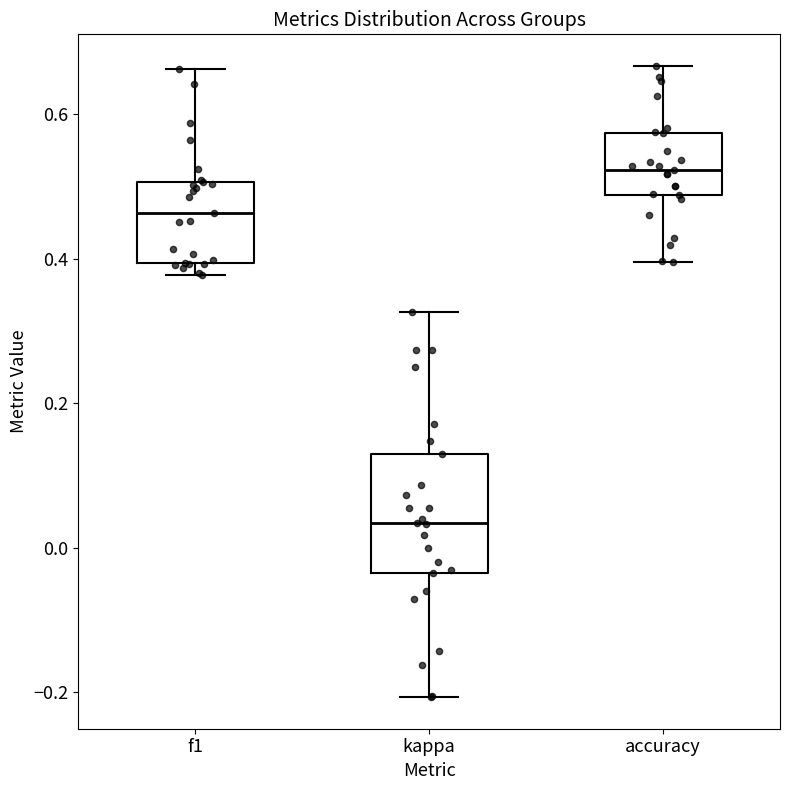

Reading left to right, read every box against the y-axis: the position of its median line, the range the box covers, and the ends of its whiskers. The values are not printed on the chart, so give them approximately, as read against the axis.

f1: median 0.46, box 0.40 to 0.50, whiskers 0.38 to 0.66
kappa: median 0.04, box -0.04 to 0.14, whiskers -0.20 to 0.32
accuracy: median 0.52, box 0.48 to 0.58, whiskers 0.40 to 0.66